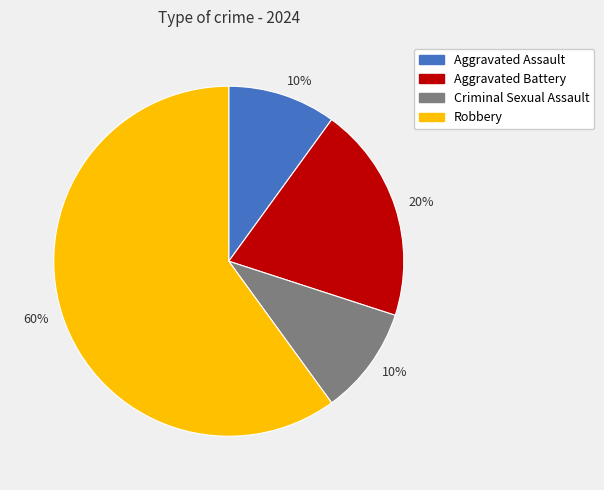

What percentage is the Robbery slice, to the nearest percent?

60%